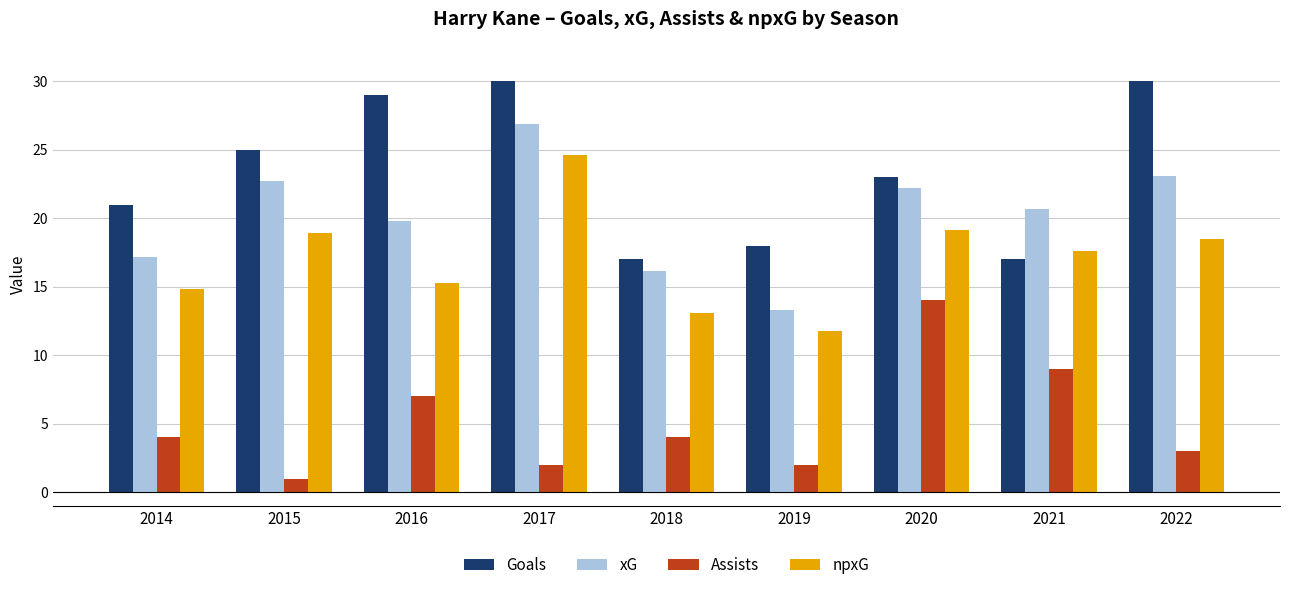

At 2021, list the series in order from smallest to largest.

Assists, Goals, npxG, xG